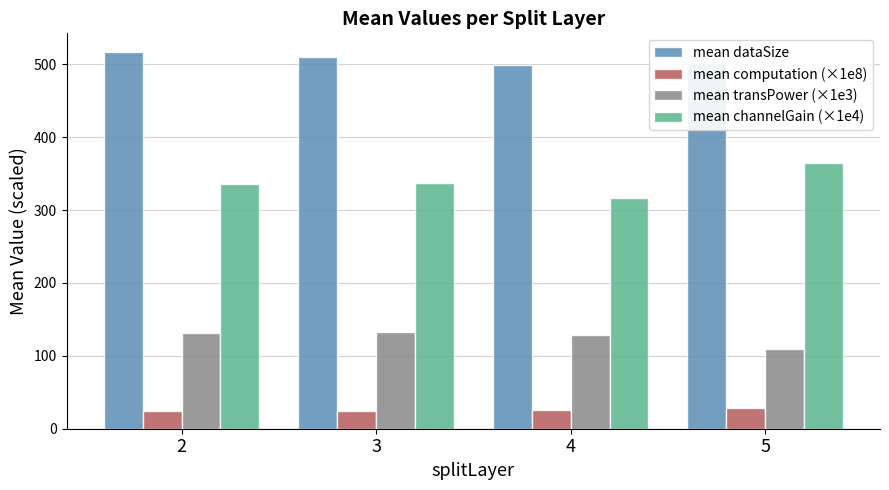

What is the total value across all series at 2?

1010.1